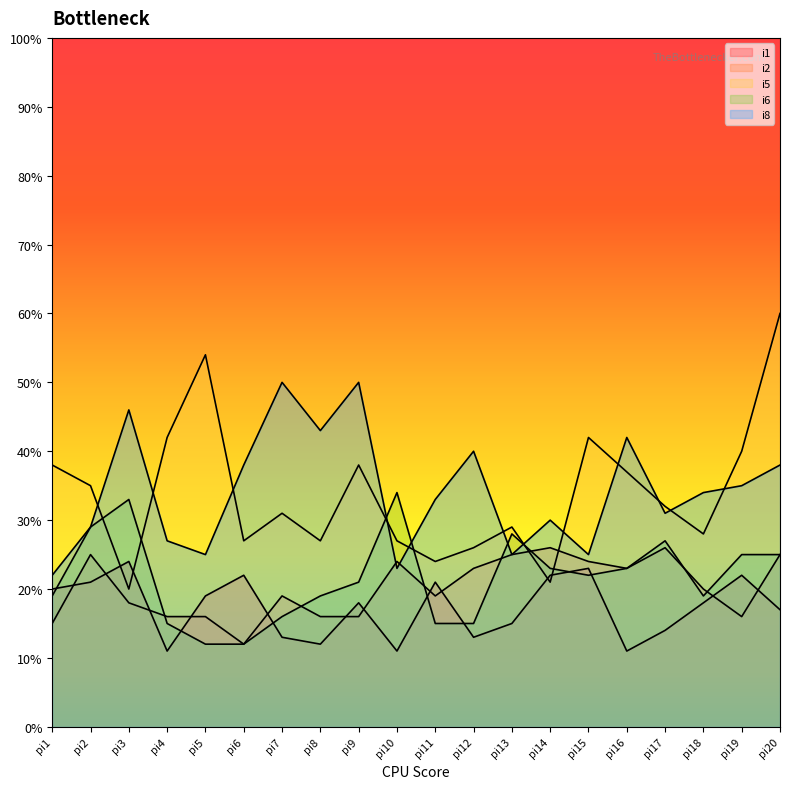

What are all the series names shown in the legend?

i1, i2, i5, i6, i8